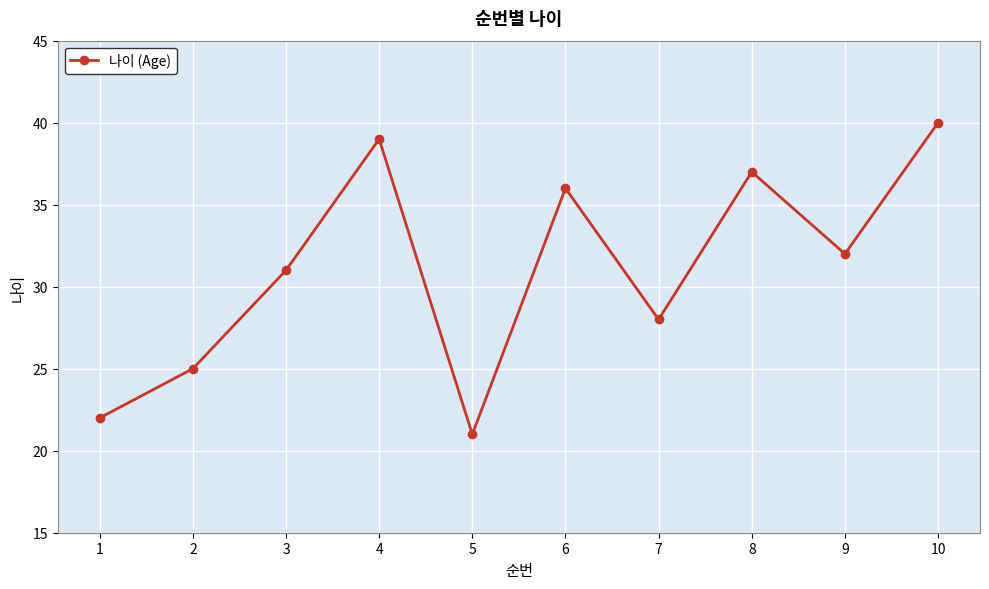

Where is the first local maximum?

4